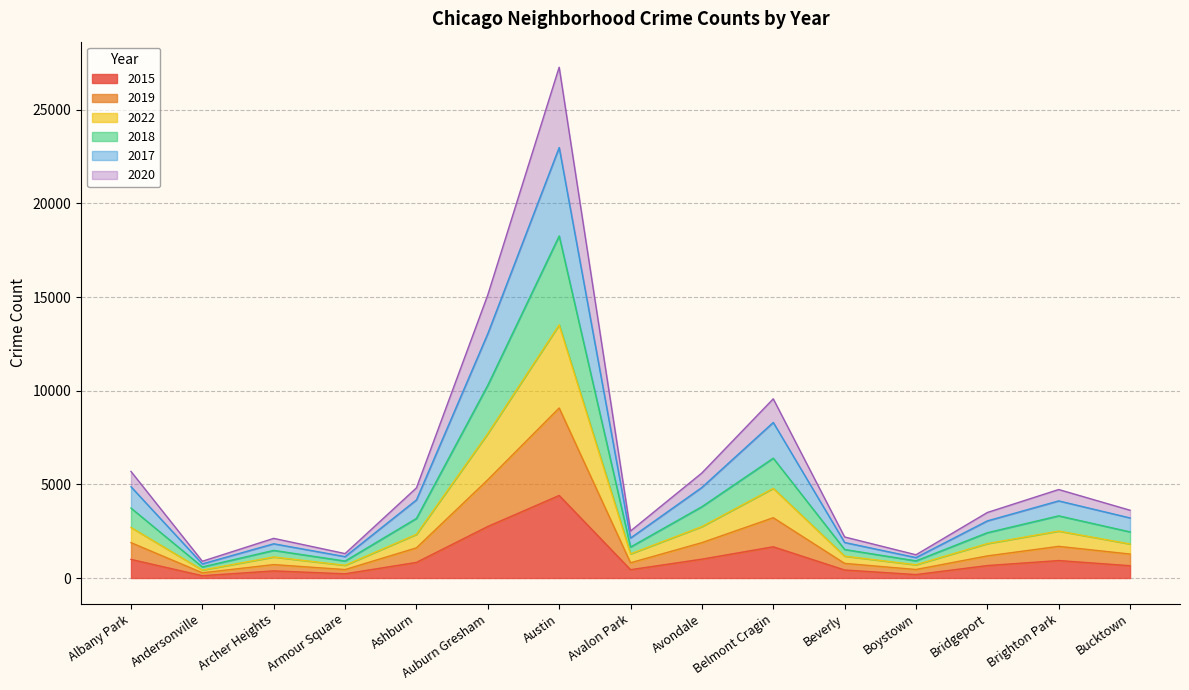

What is the maximum value shown in the chart?

27269